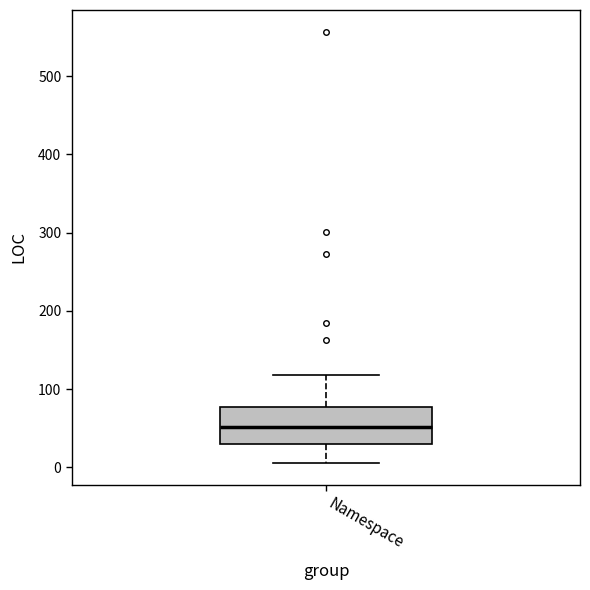

Read this box plot against the y-axis: the position of the median line, the range covered by the box, and the ends of both whiskers. The values are not printed on the chart, so give them approximately, as read against the axis.

median 50, box 30 to 80, whiskers 10 to 120